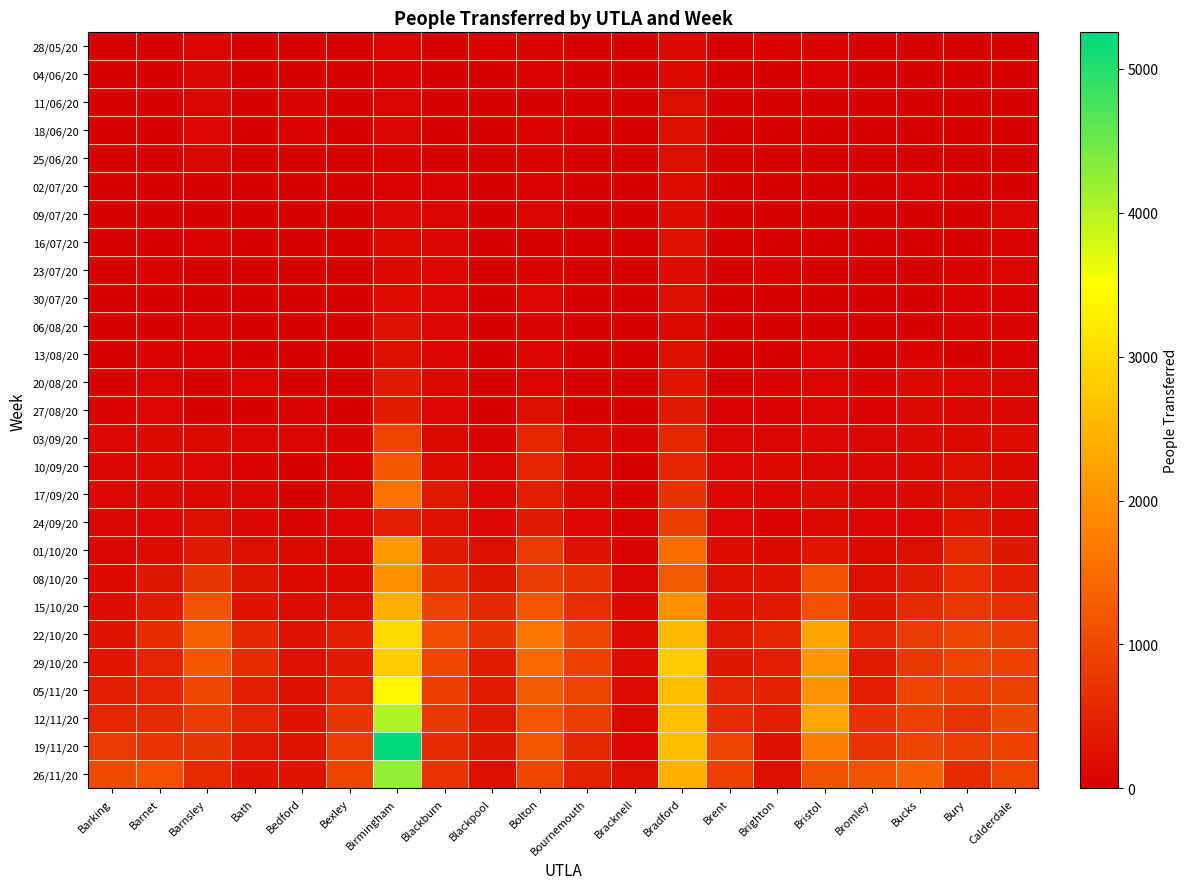

Between Bath and Bucks, which series saw the biggest shift?

26/11/20